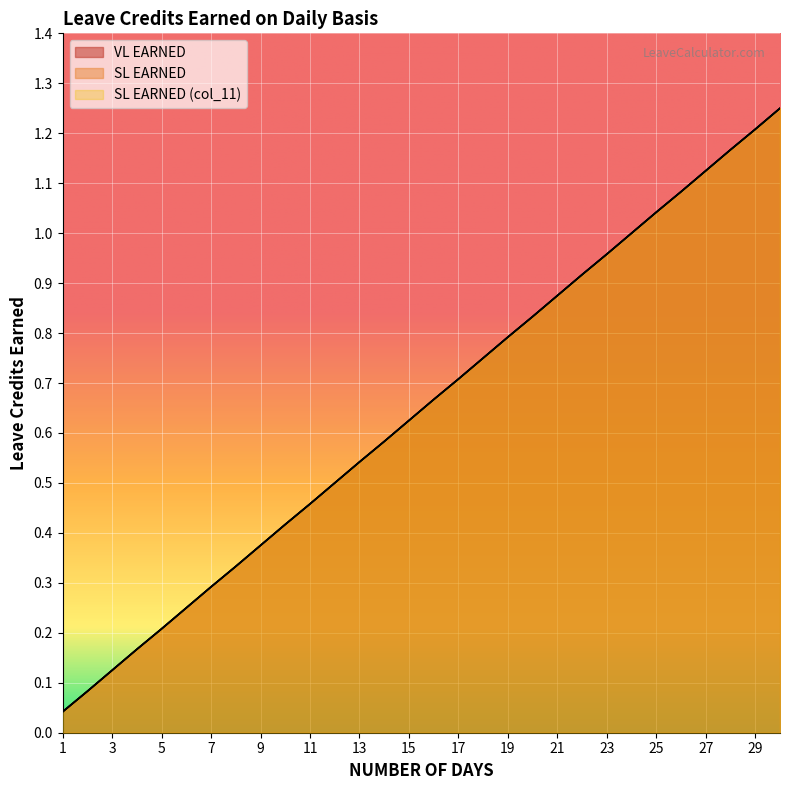

Reading right to left, what are all the values shown in this chart?

VL EARNED: 1.2	1.2	1.2	1.1	1.1	1.0	1.0	1.0	0.9	0.9	0.8	0.8	0.8	0.7	0.7	0.6	0.6	0.5	0.5	0.5	0.4	0.4	0.3	0.3	0.2	0.2	0.2	0.1	0.1	0.0
SL EARNED: 1.2	1.2	1.2	1.1	1.1	1.0	1.0	1.0	0.9	0.9	0.8	0.8	0.8	0.7	0.7	0.6	0.6	0.5	0.5	0.5	0.4	0.4	0.3	0.3	0.2	0.2	0.2	0.1	0.1	0.0
SL EARNED (col_11): 1.2	1.2	1.2	1.1	1.1	1.0	1.0	1.0	0.9	0.9	0.8	0.8	0.8	0.7	0.7	0.6	0.6	0.5	0.5	0.5	0.4	0.4	0.3	0.3	0.2	0.2	0.2	0.1	0.1	0.0